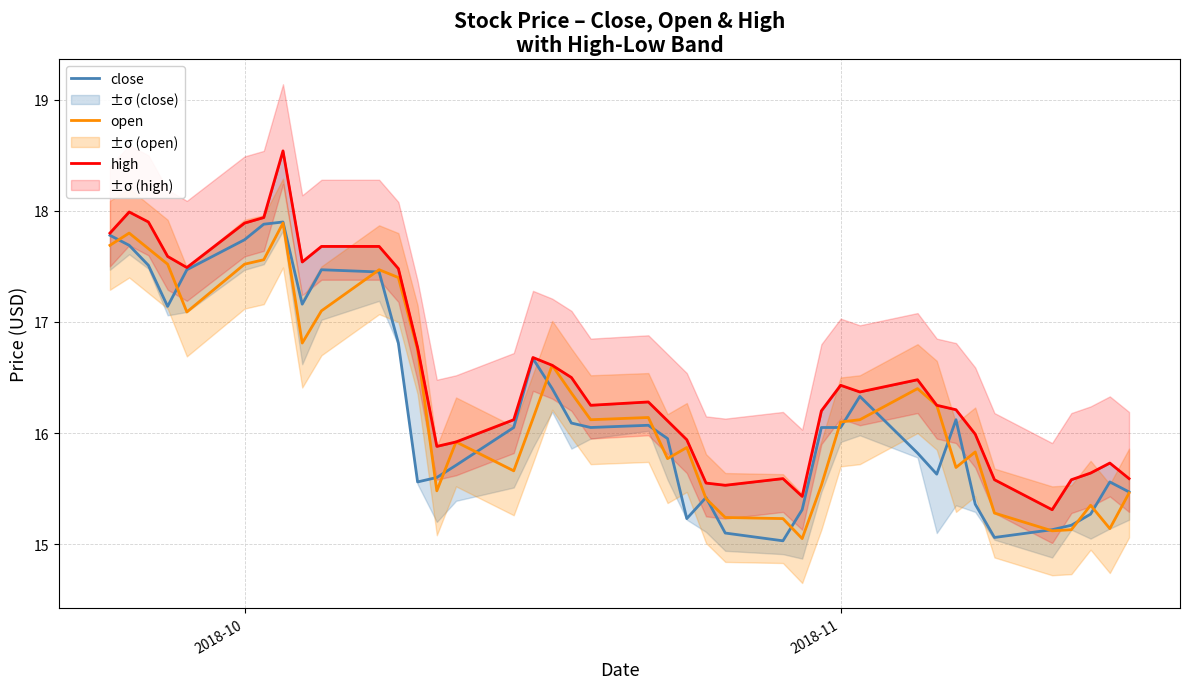

Count the number of data series in this chart.

3